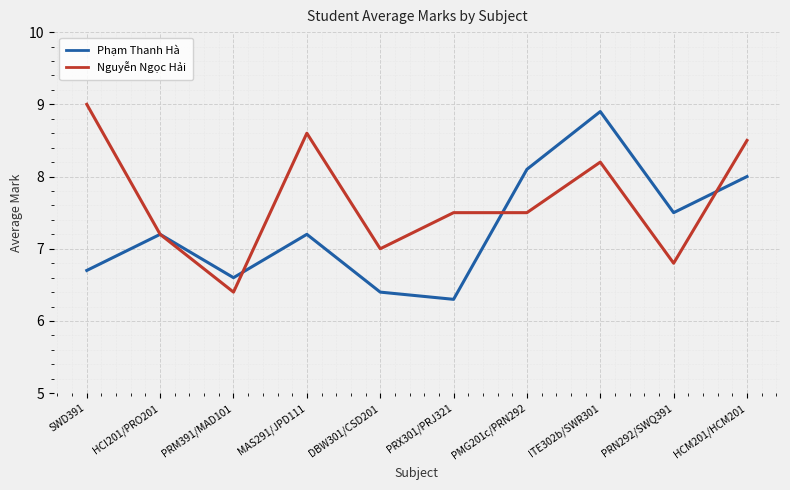

At how many categories does at least one series exceed 6?

10